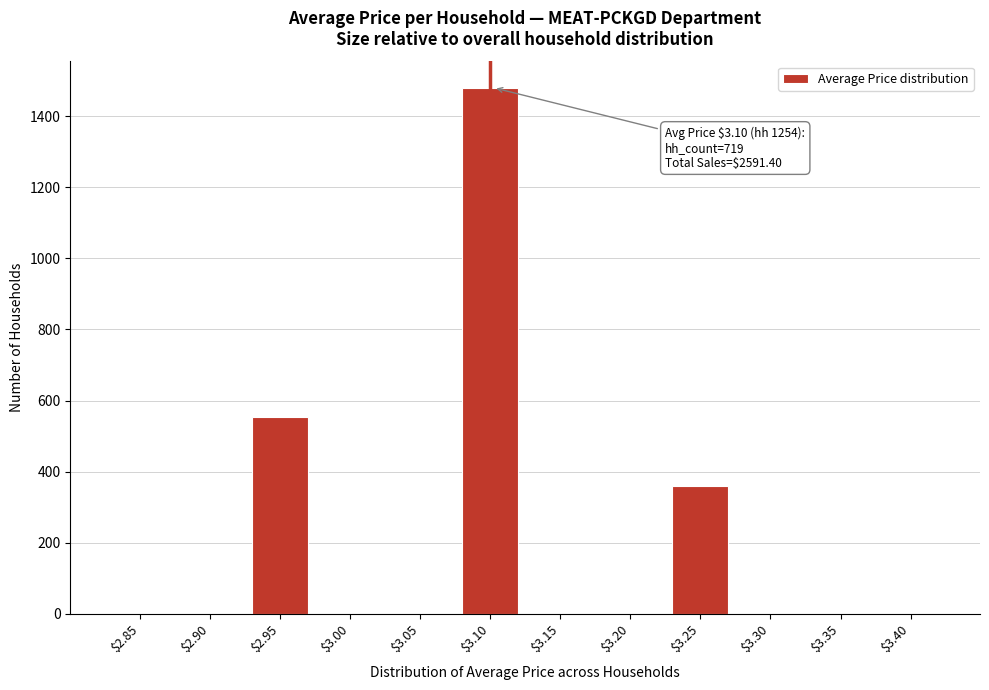

What is the sum of all values?

2392